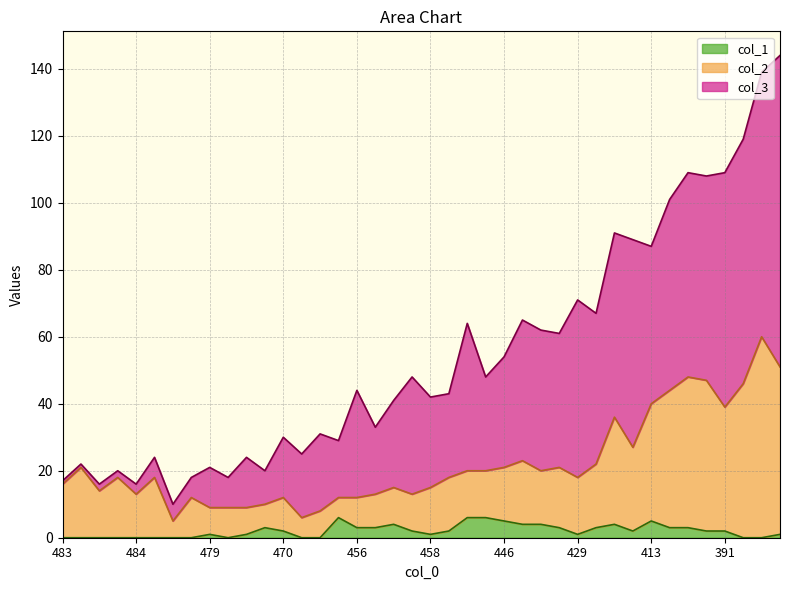

At 391, list the series in order from smallest to largest.

col_1_line, col_2_line, col_3_line